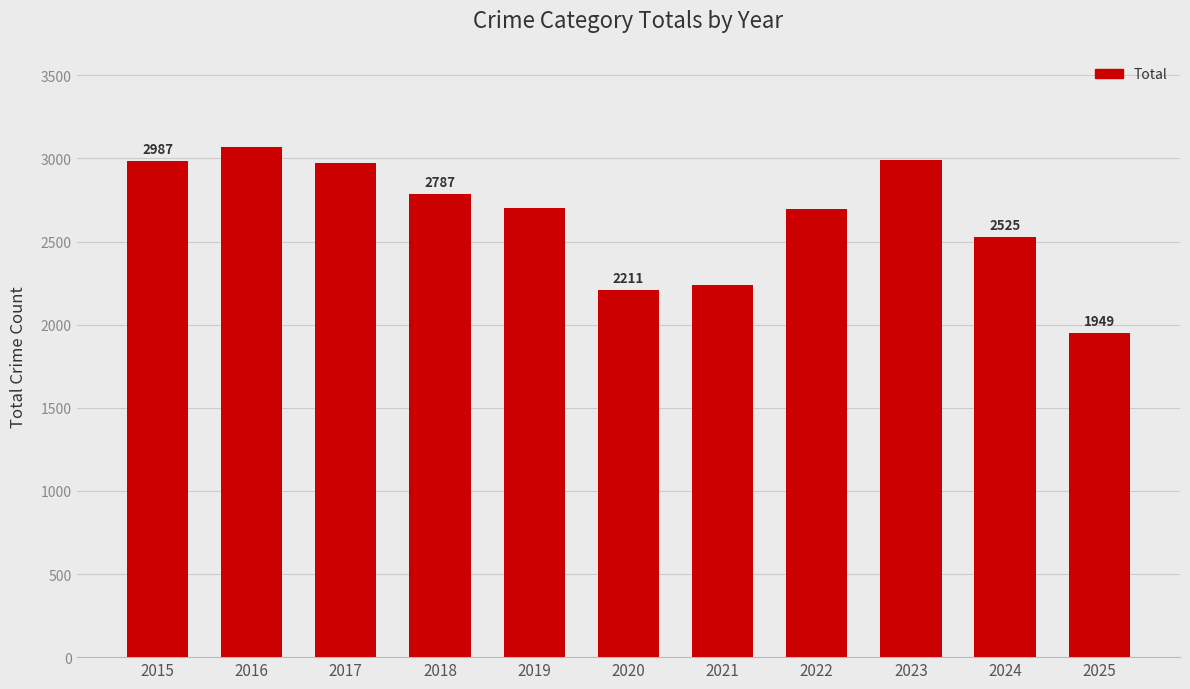

The chart shows a value of 910 at 2025. True or false?

False